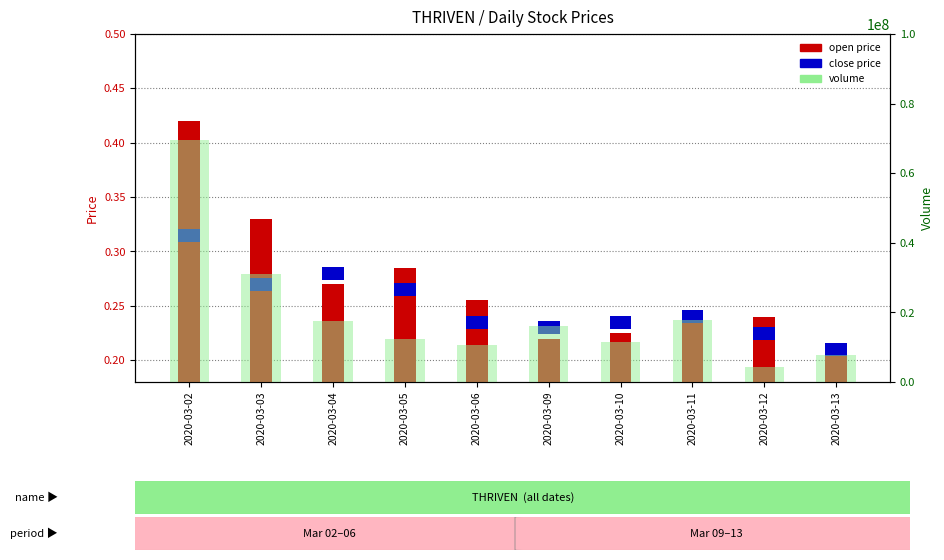

What is the sum of all open values?

2.7